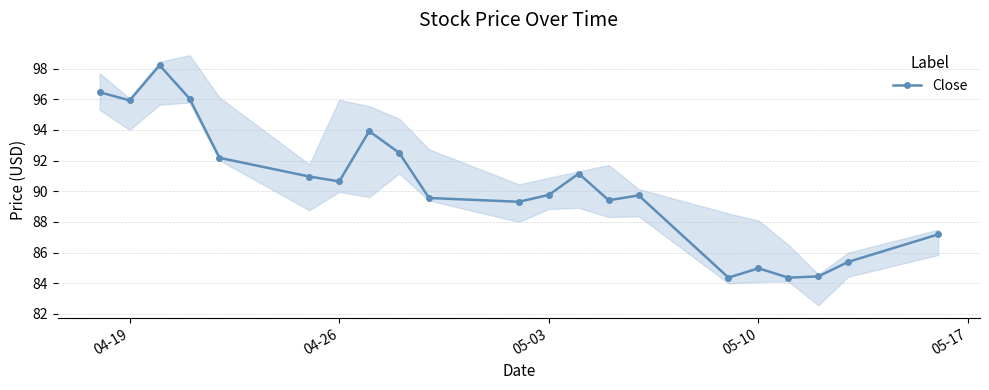

True or false: Close has more than 2 points higher than both neighbors.

True